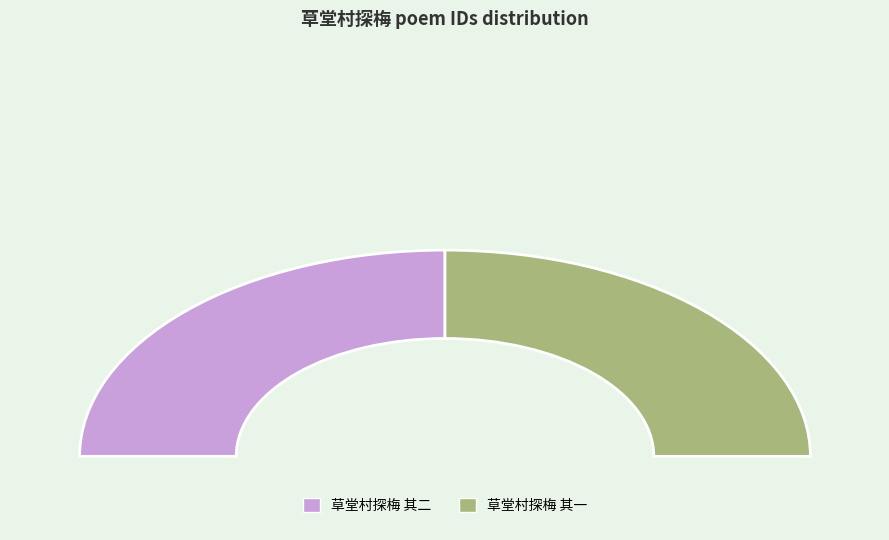

Approximately how many times larger is the value at 草堂村探梅 其一 compared to 草堂村探梅 其二?

1.0